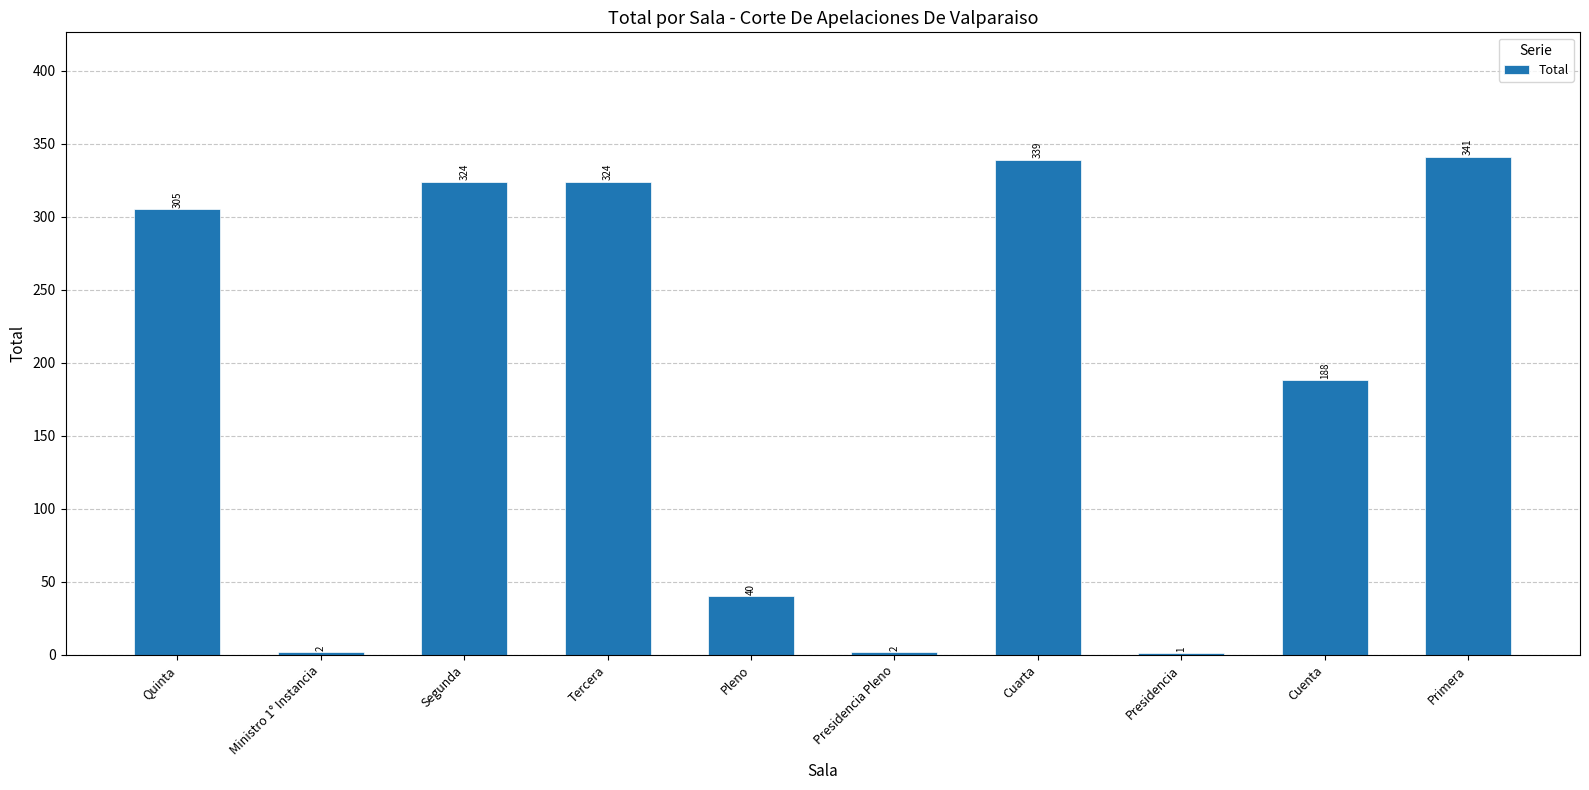

Are the bars horizontal?

No